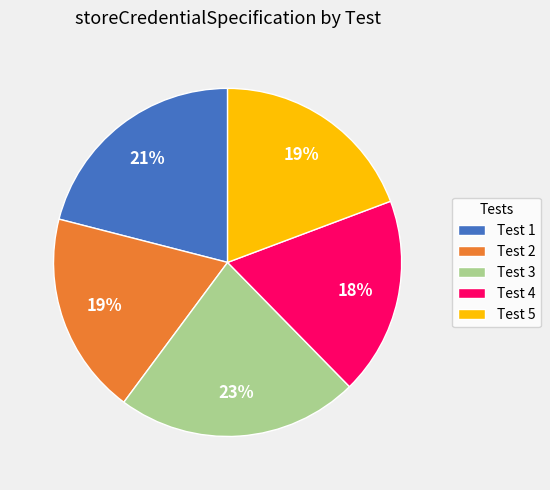

What is the ratio of the value at Test 2 to the value at Test 5?

1.0